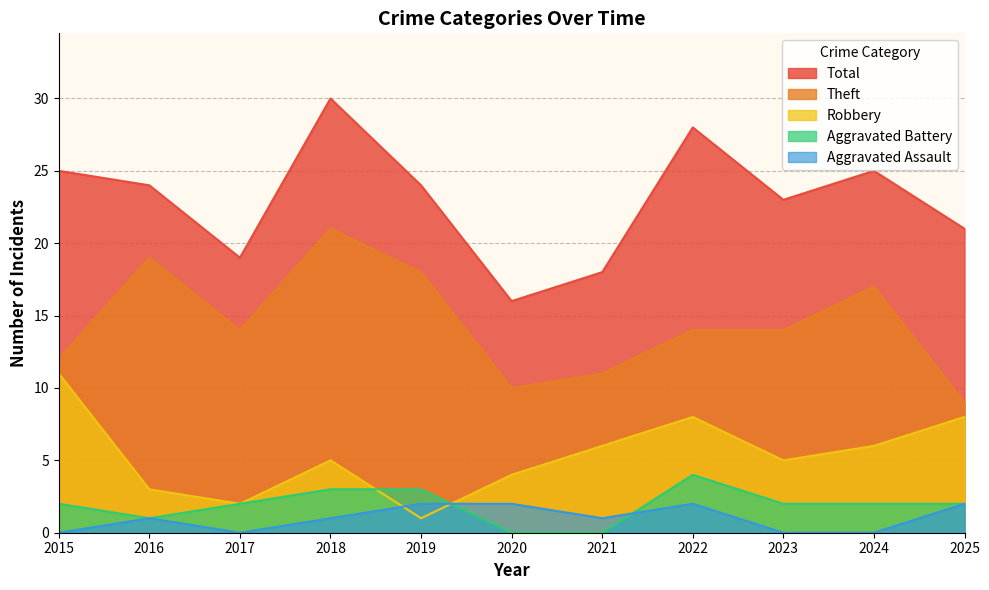

What is the value of the Robbery point at the 8th from the left?

8